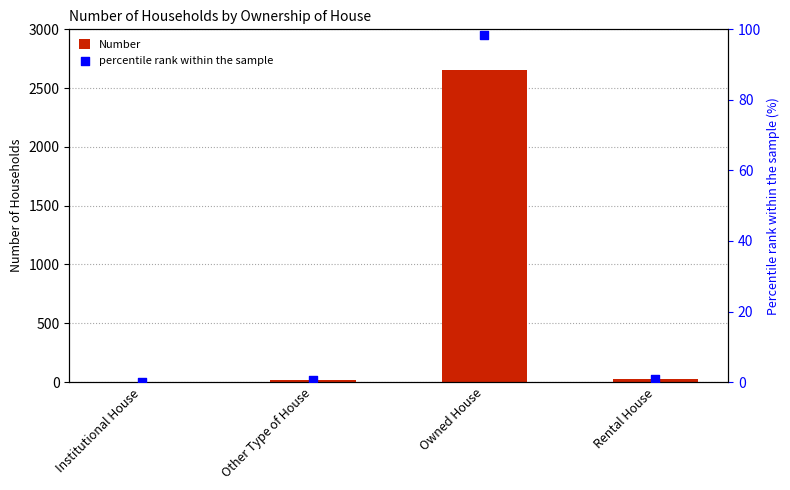

What are all the series names shown in the legend?

Number, percentile rank within the sample